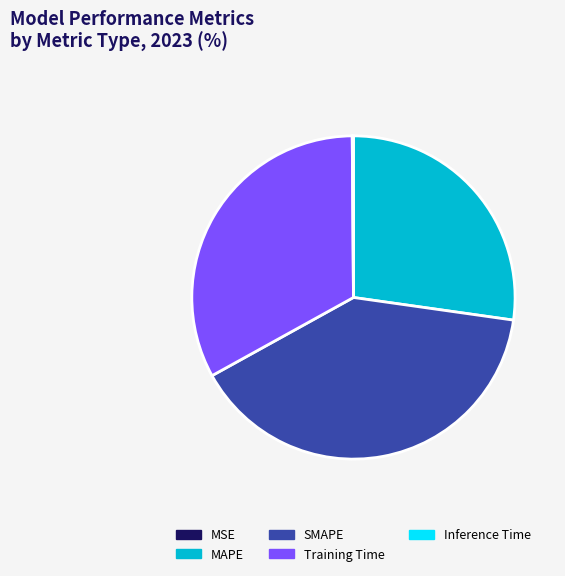

Does SMAPE represent more than half of the total?

No